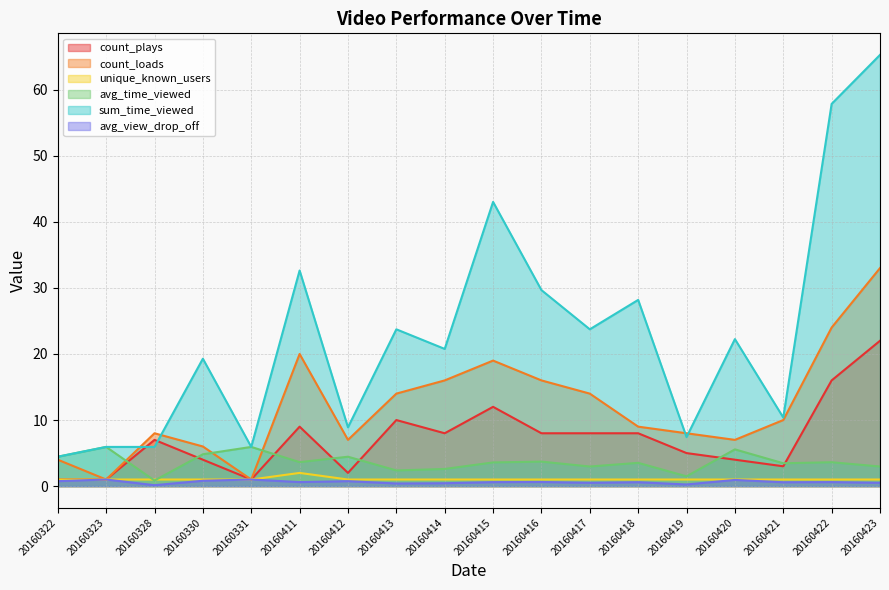

What is the difference between the second highest and minimum values in the count_loads series?

23.0